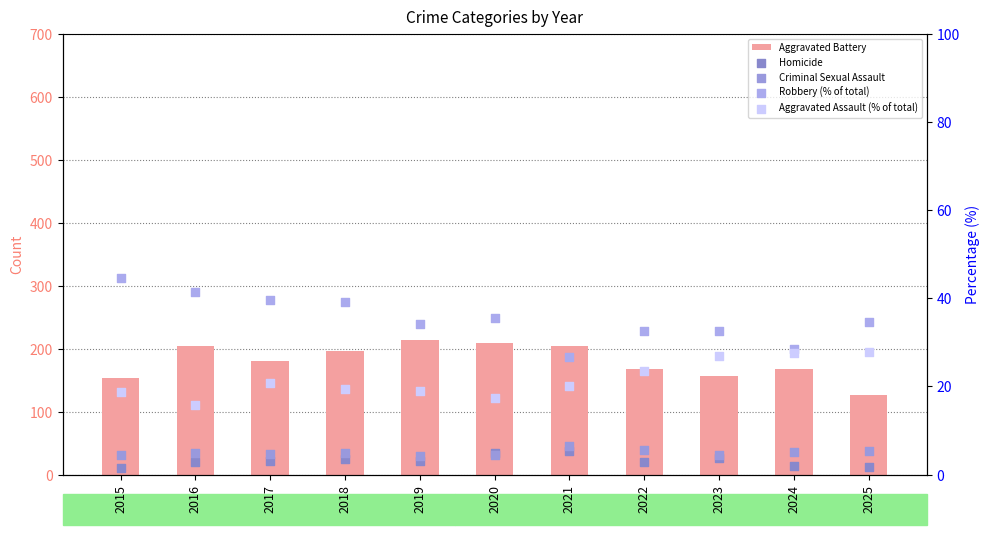

At how many categories does at least one series exceed 17?

11